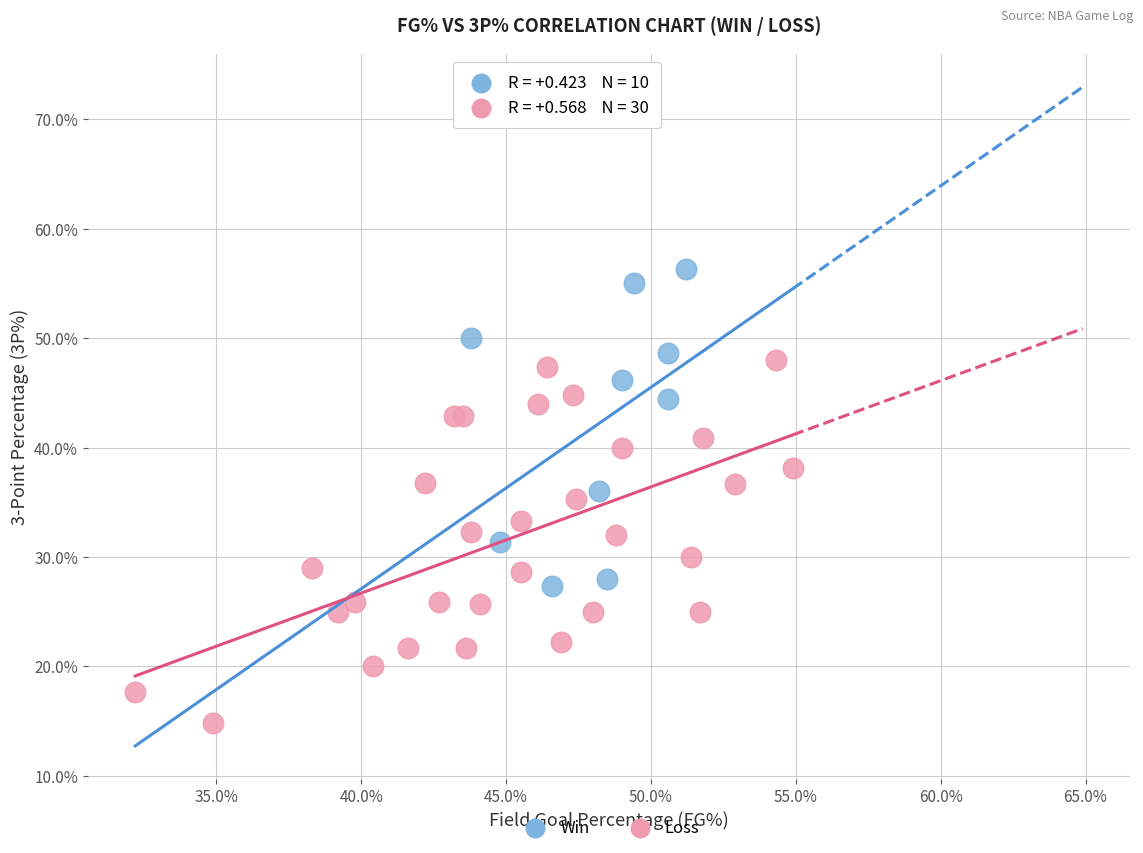

Which series contains the lowest Y value?

Loss